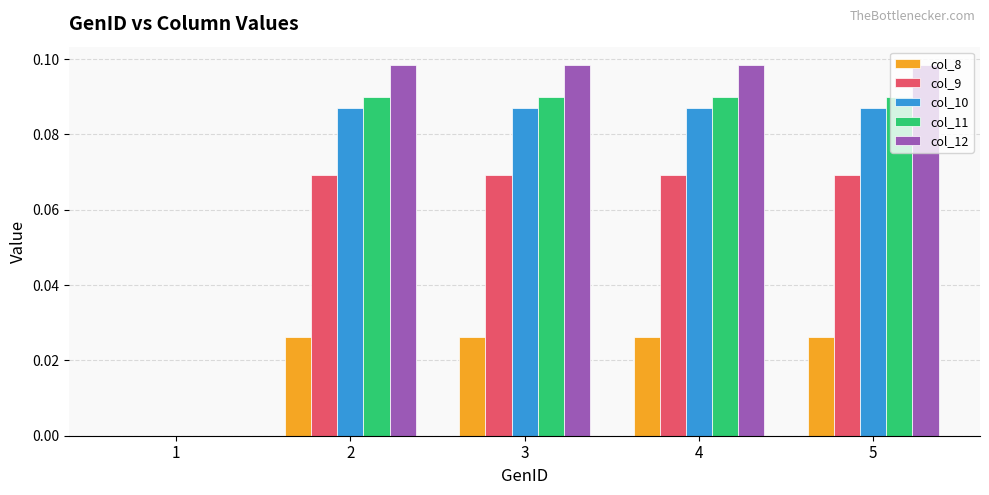

Between 1 and 2, which series saw the biggest shift?

col_12